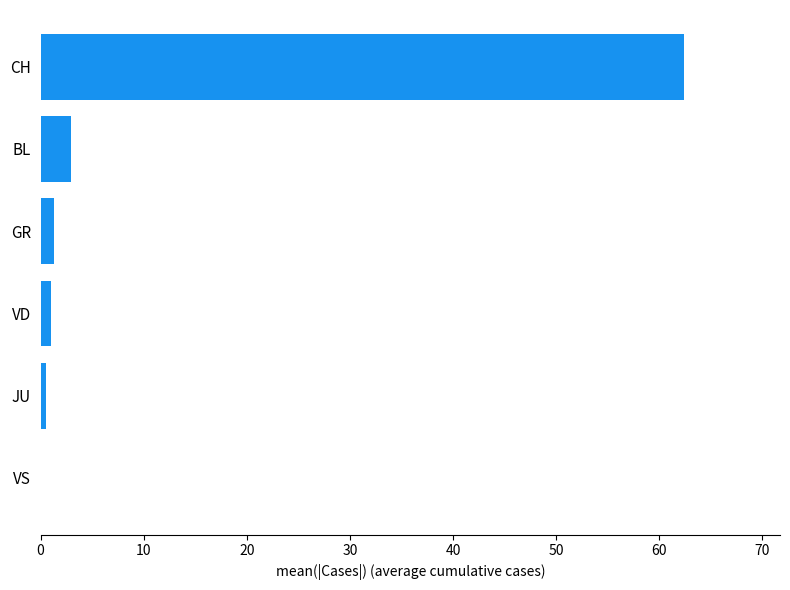

What is the greatest value displayed?

62.4